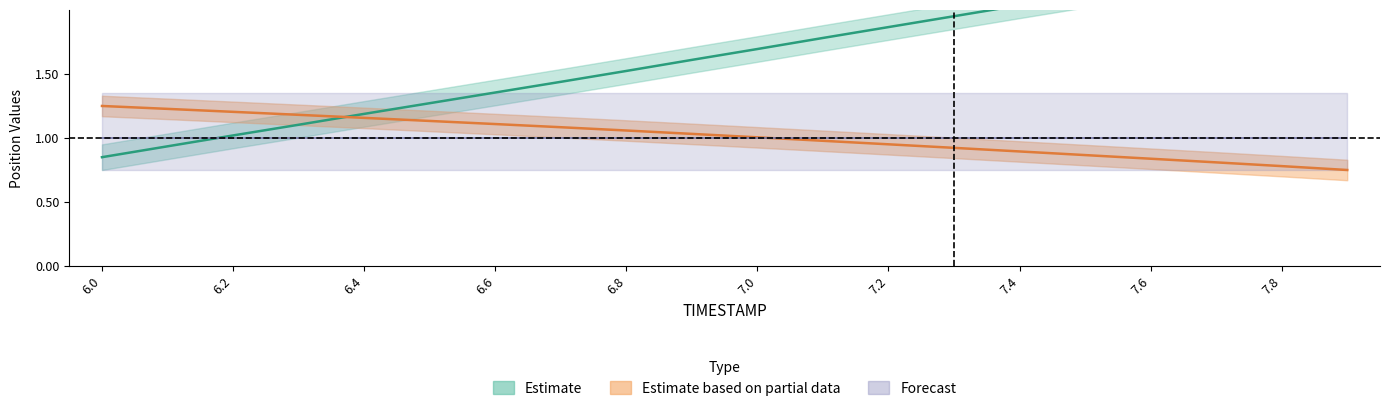

What is the spread (max minus min) of values at 7.8?

1.6